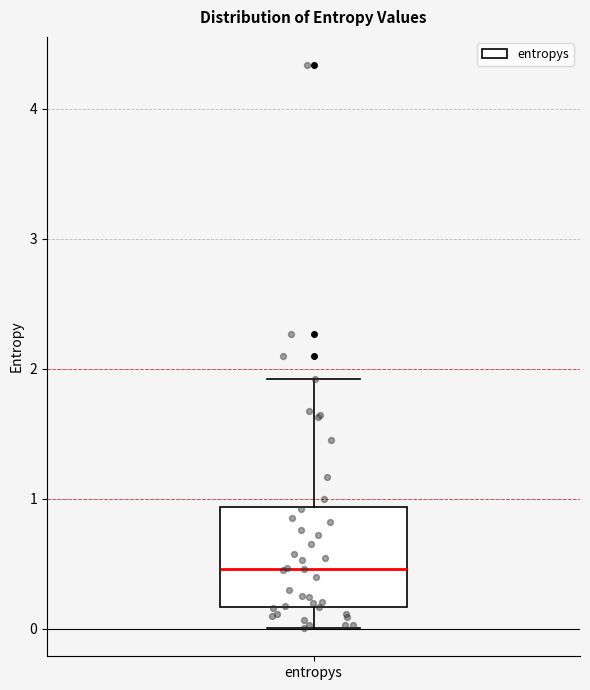

Read this box plot against the y-axis: the position of the median line, the range covered by the box, and the ends of both whiskers. The values are not printed on the chart, so give them approximately, as read against the axis.

median 0.5, box 0.2 to 0.9, whiskers 0.0 to 1.9